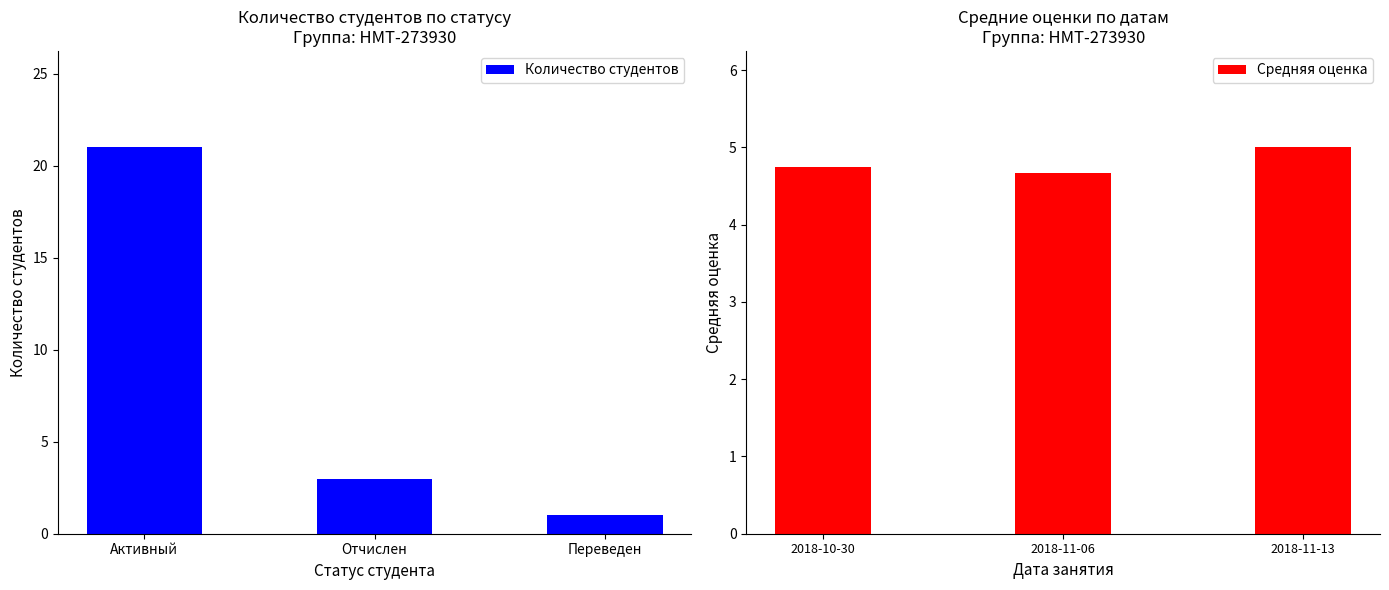

What is the difference between the maximum and minimum values in the Средняя оценка series?

0.3